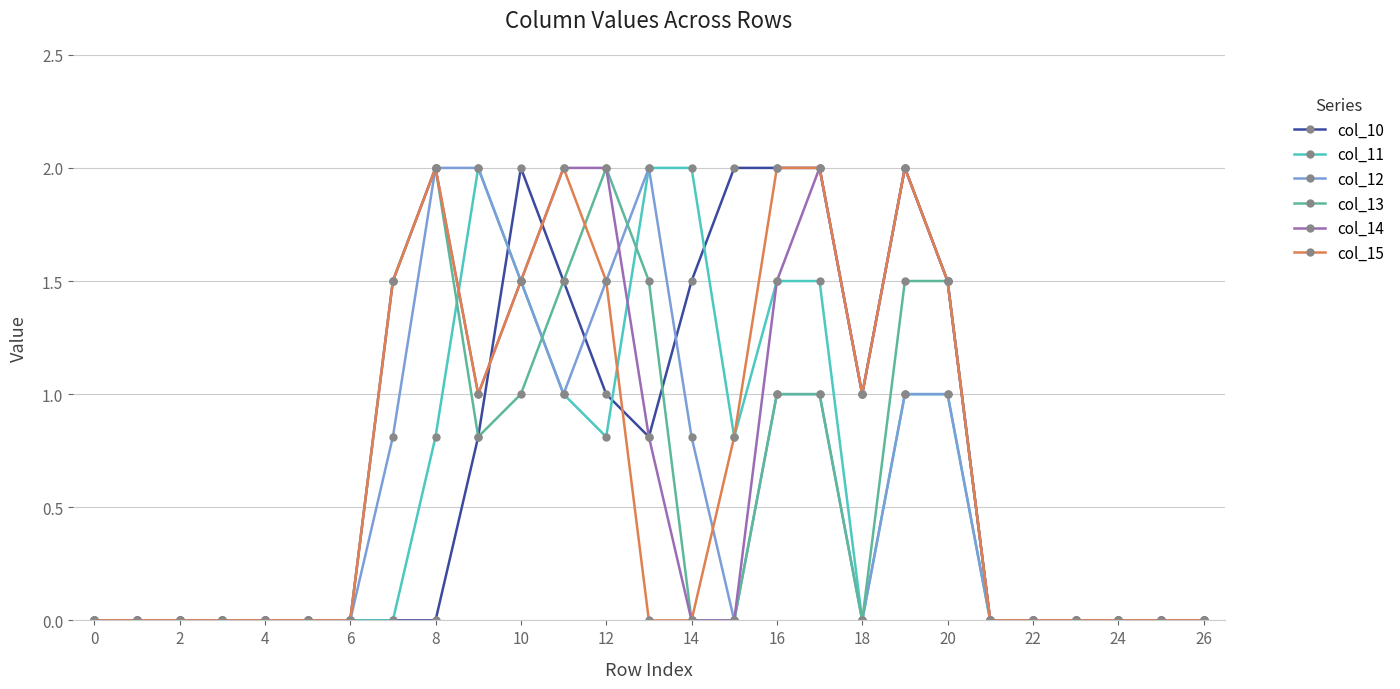

True or false: col_10 has more than 0 points higher than both neighbors.

True